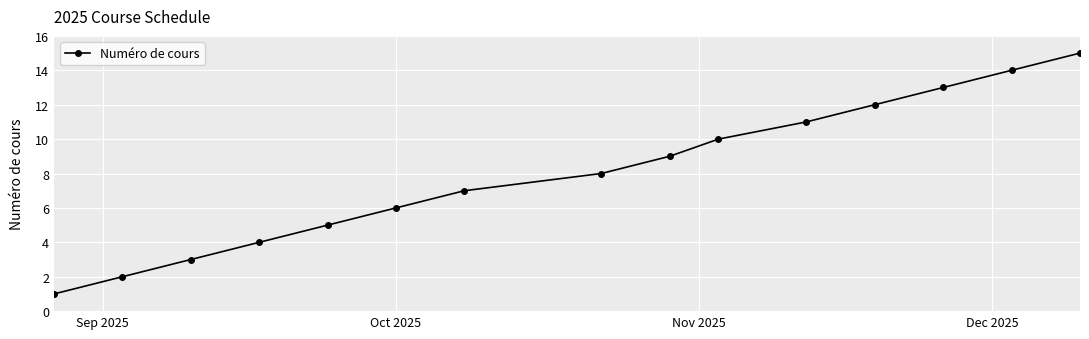

True or false: the data has more than 2 interior local peaks.

False